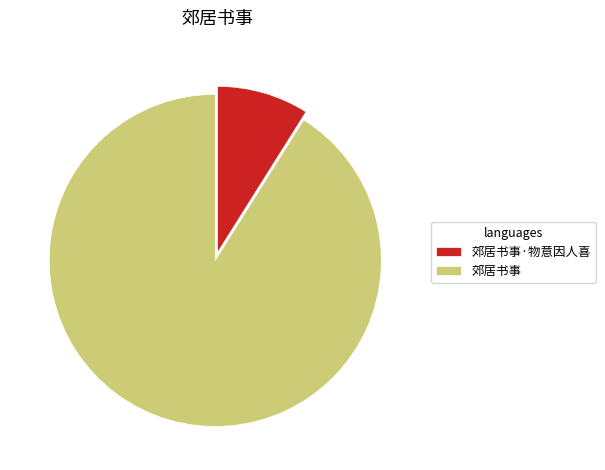

Is the sum of 郊居书事 and 郊居书事·物意因人喜 greater than half?

Yes